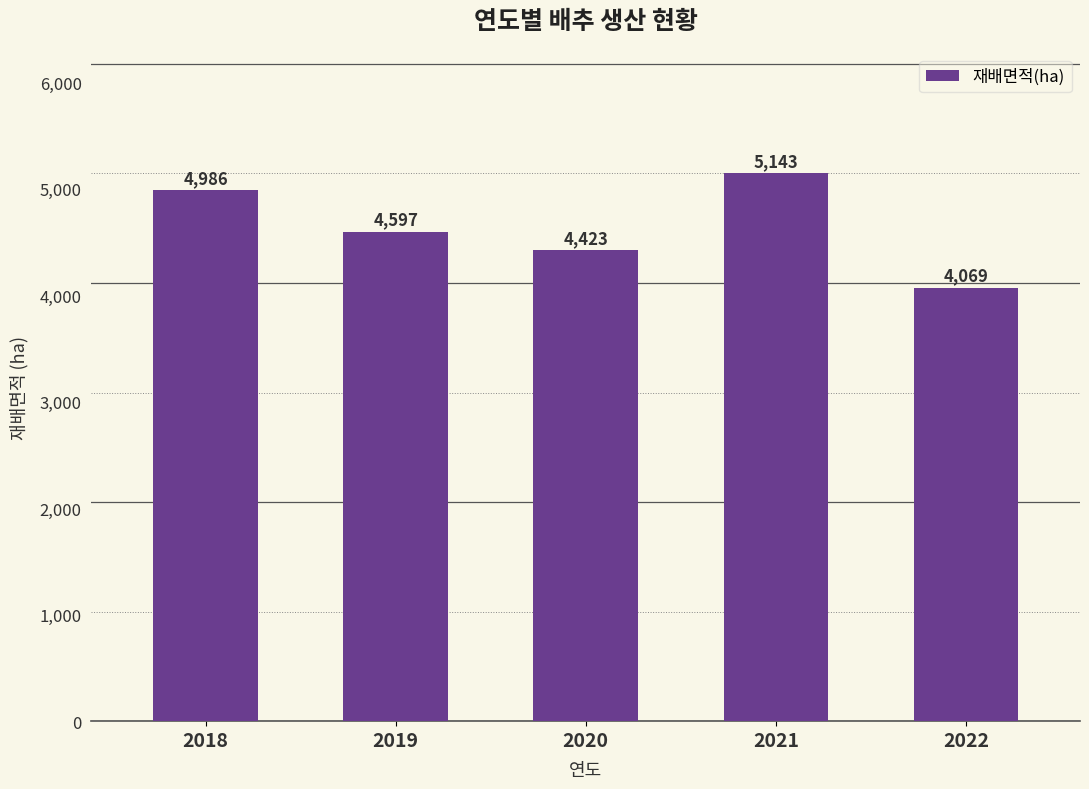

Which category has the highest value across all series?

2021